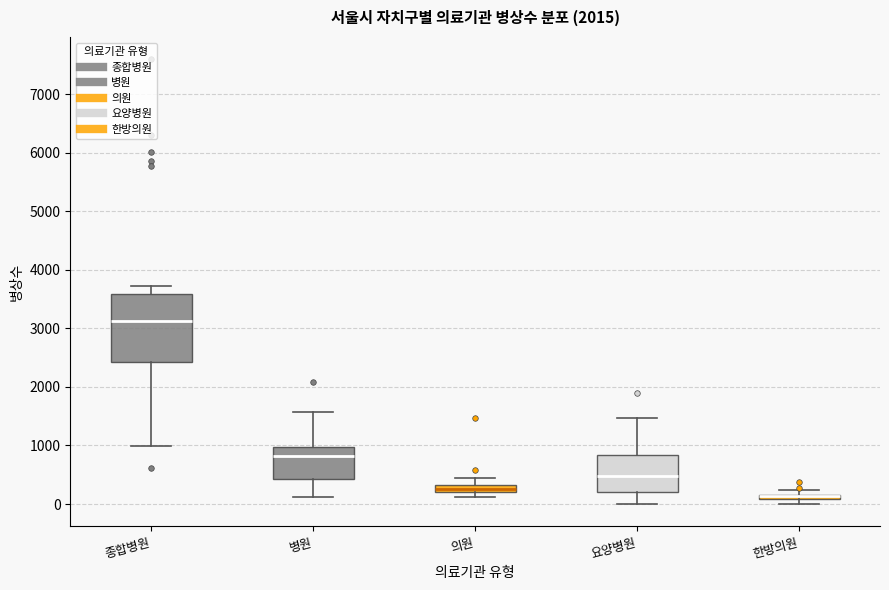

Which box is the tallest, from its lower edge to its upper edge?

종합병원